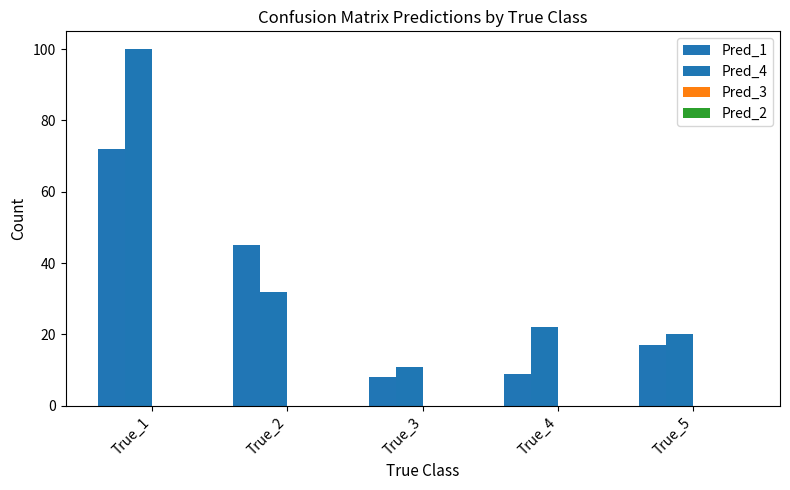

Where does the Pred_4 series first go above 22?

True_1